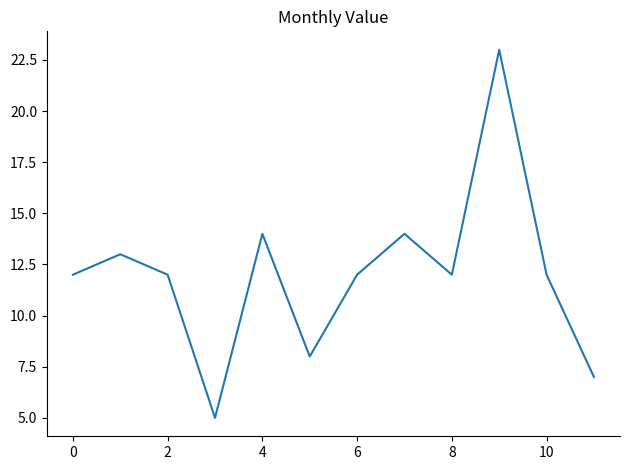

Reading left to right, what are all the values shown in this chart?

12	13	12	5	14	8	12	14	12	23	12	7